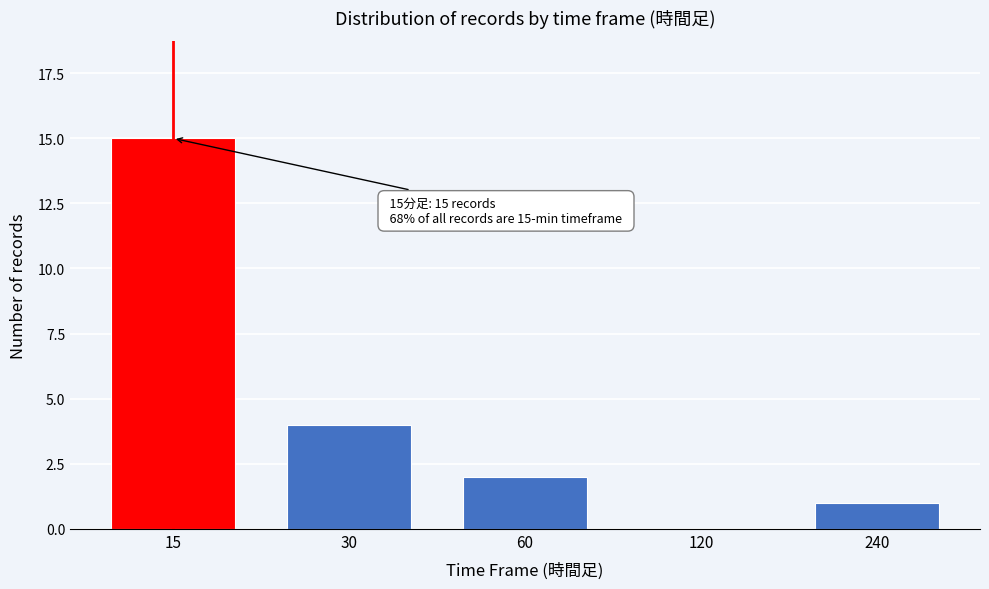

Reading right to left, extract all data points from this chart.

240=1	120=0	60=2	30=4	15=15